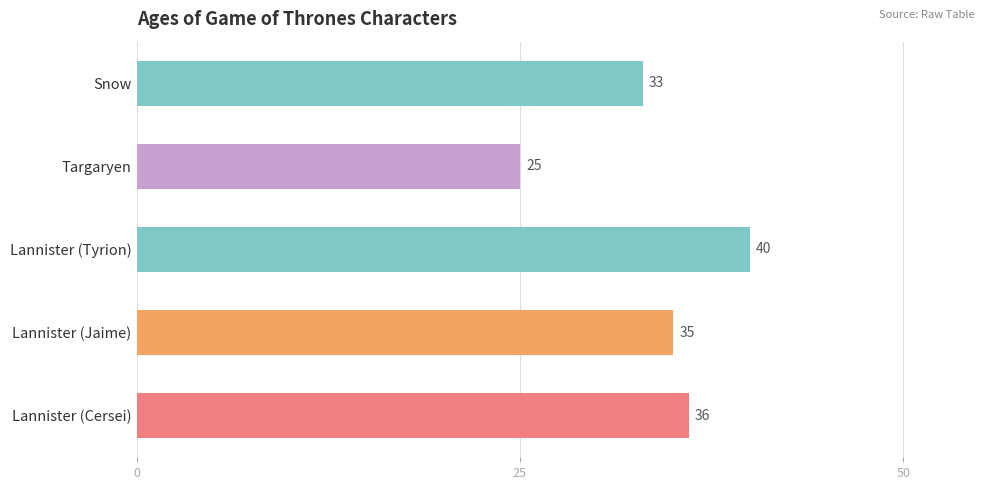

What is the value of the 2nd bar from the top?

25